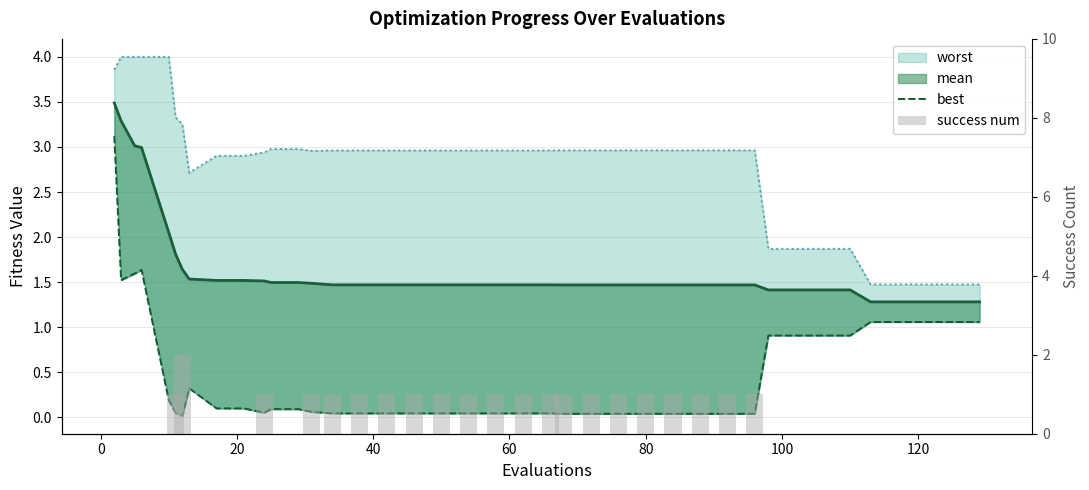

What is the difference between the second highest and minimum values in the success num series?

1.0